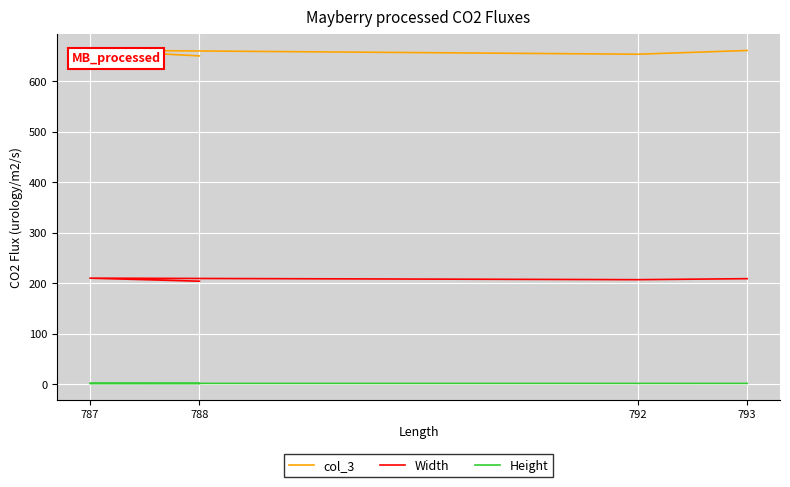

What is the sum of the Width values at 793 and 787?

419.0